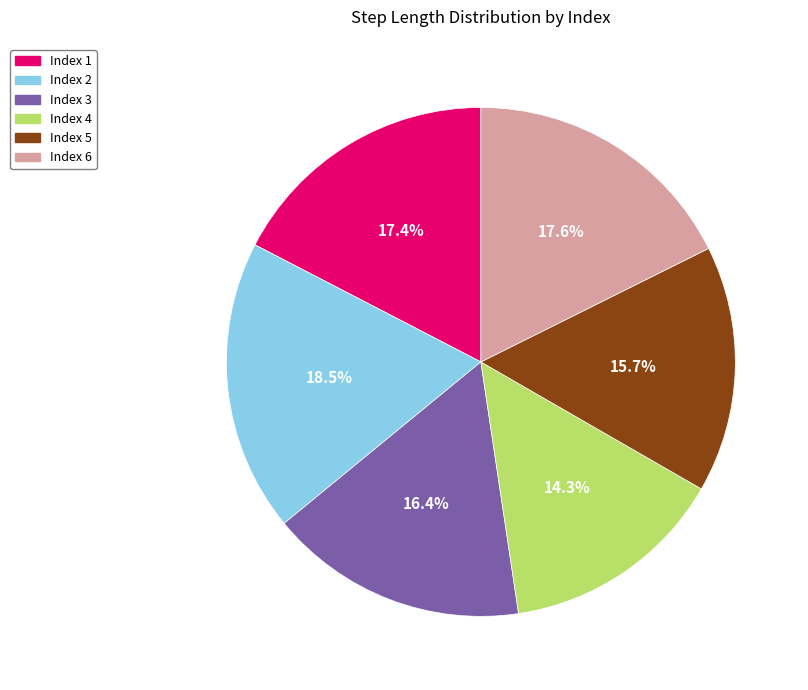

Which has a higher value, Index 4 or Index 5?

Index 5